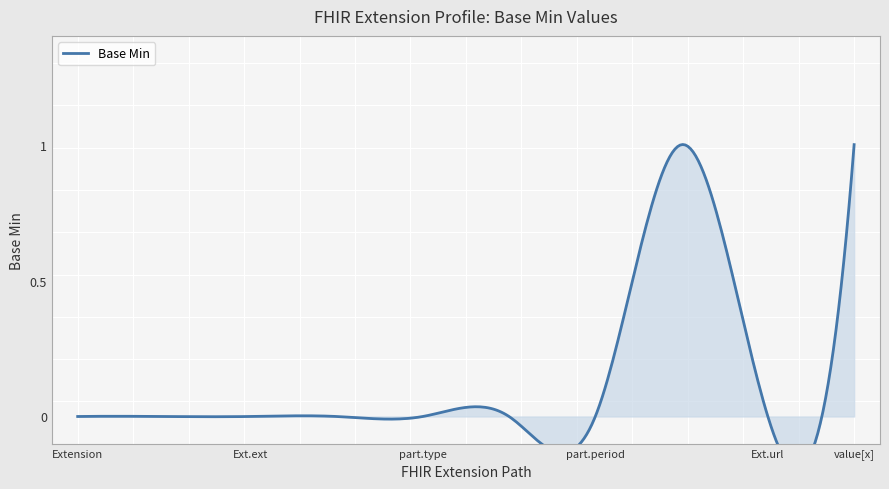

What is the difference between the values at 0 and 1?

1